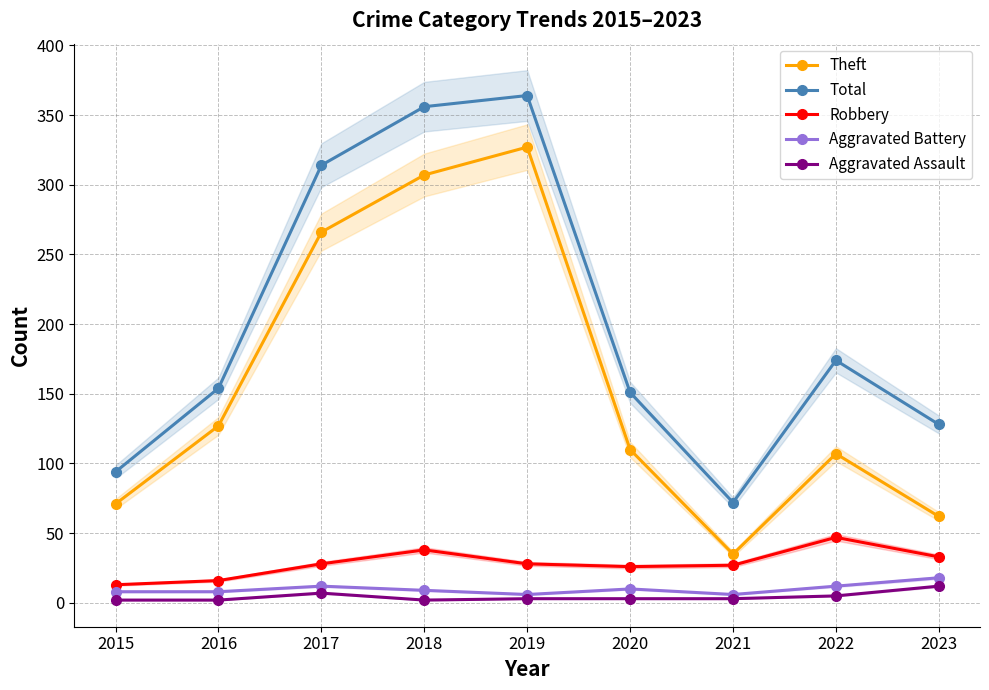

Is it true that Theft equals 7 at 2021?

False